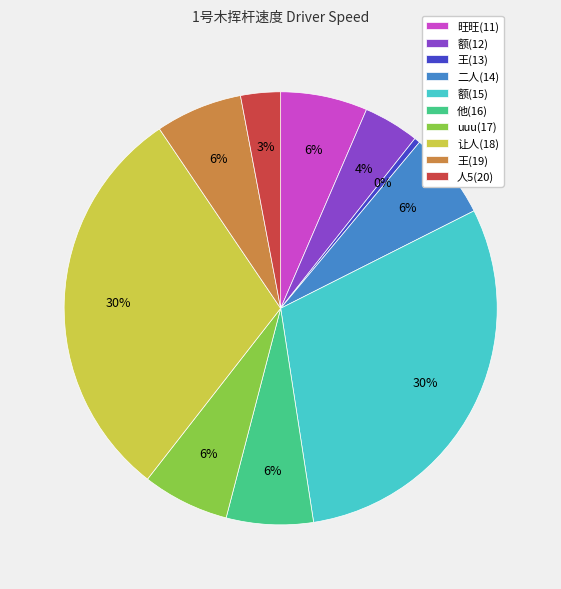

Does 他(16) account for over 50% of the chart?

No